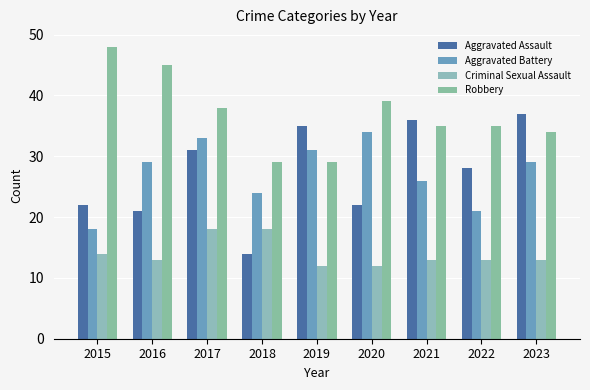

Which category has the highest value across all series?

2015